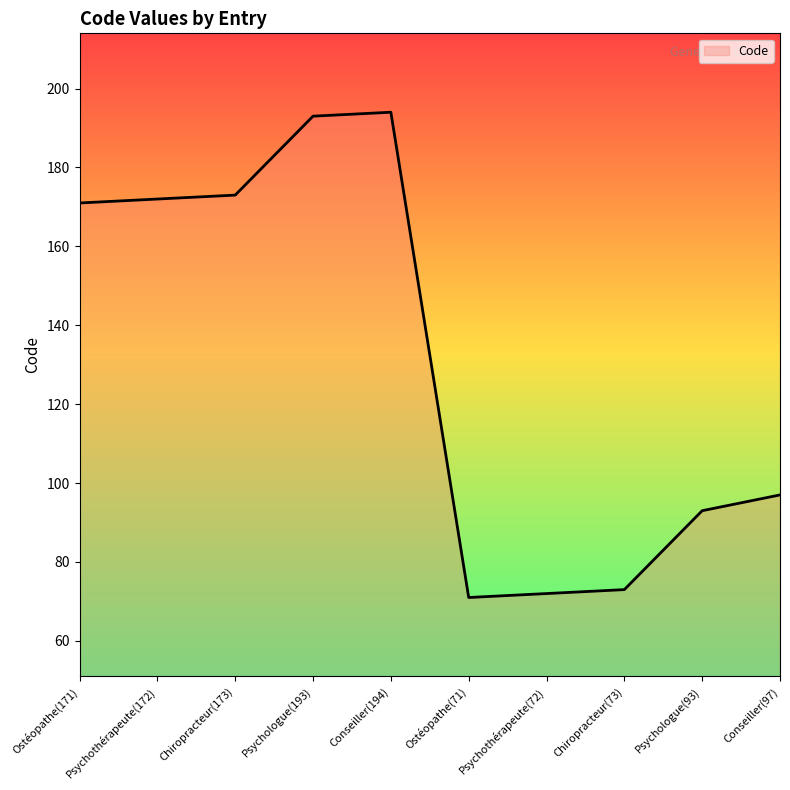

What is the difference between the maximum and minimum values?

123